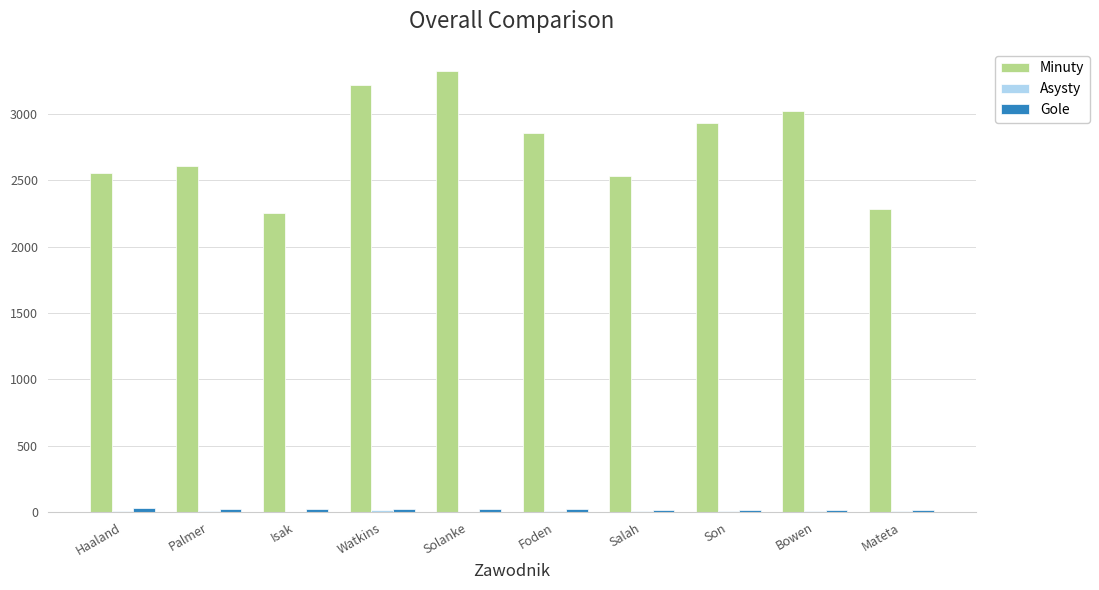

True or false: Minuty has a value of 2534 at Salah.

True